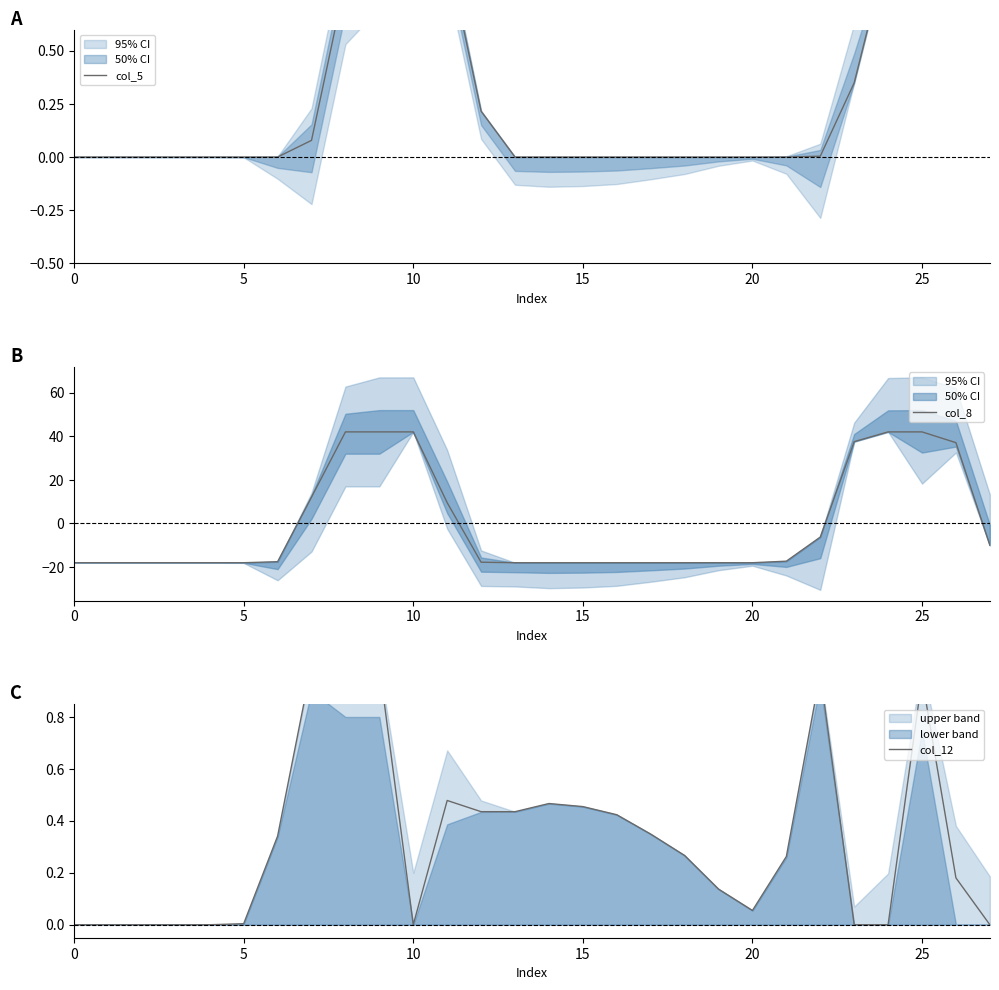

True or false: col_5 has more than 1 points higher than both neighbors.

False